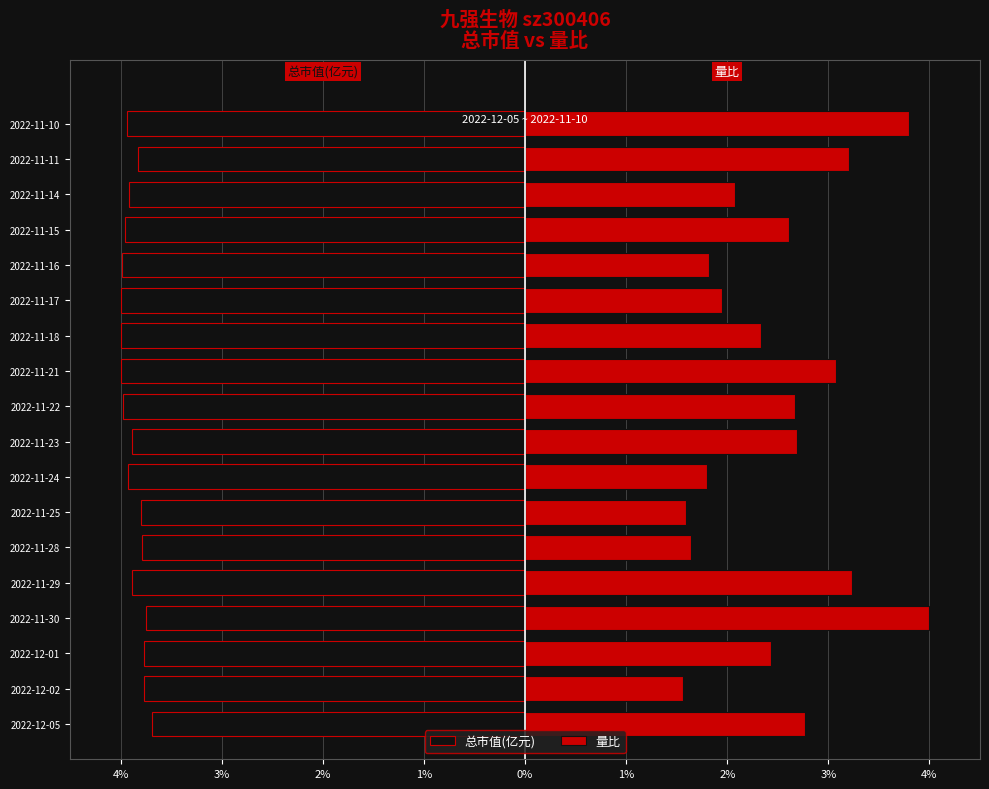

How many bars are there in each group?

2